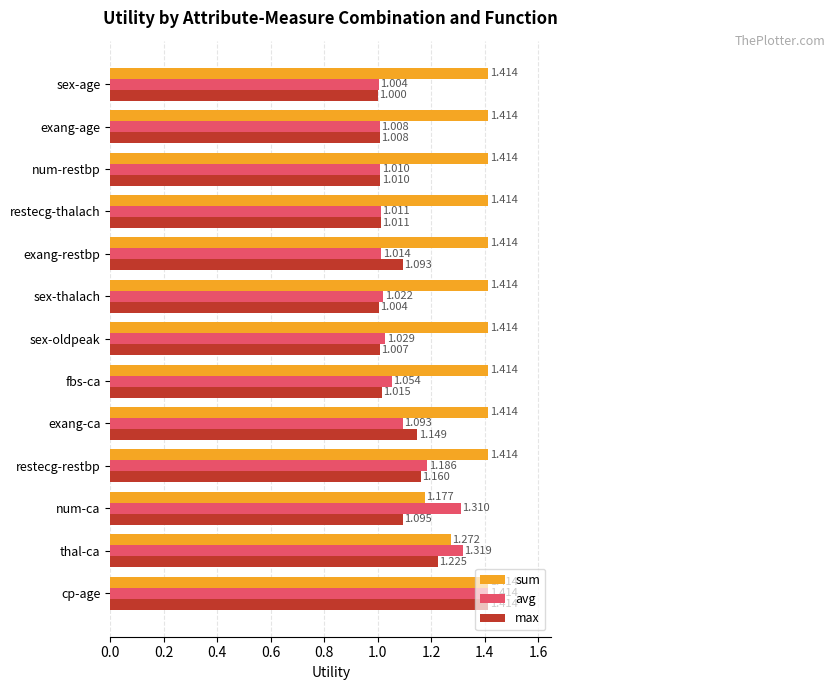

Which series has the widest spread of values?

max